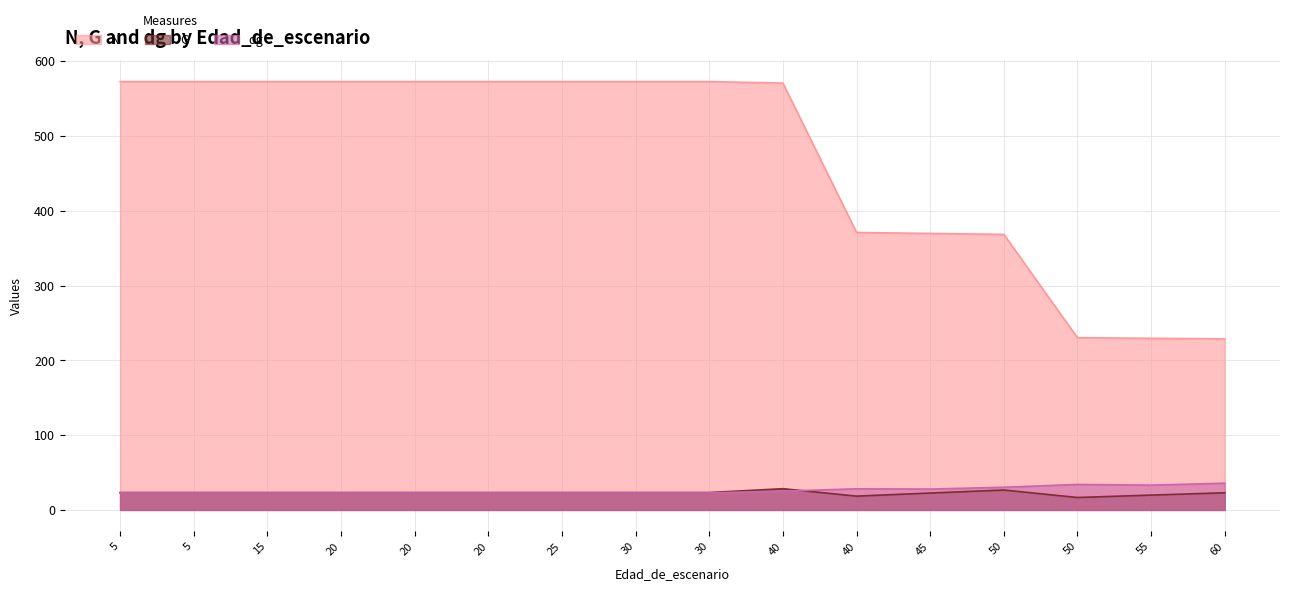

Which label corresponds to the largest value in the chart?

5